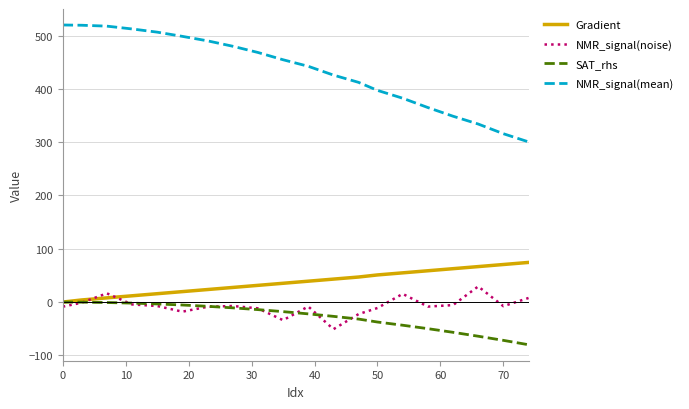

Which series has the largest total across all categories?

NMR_signal(mean)